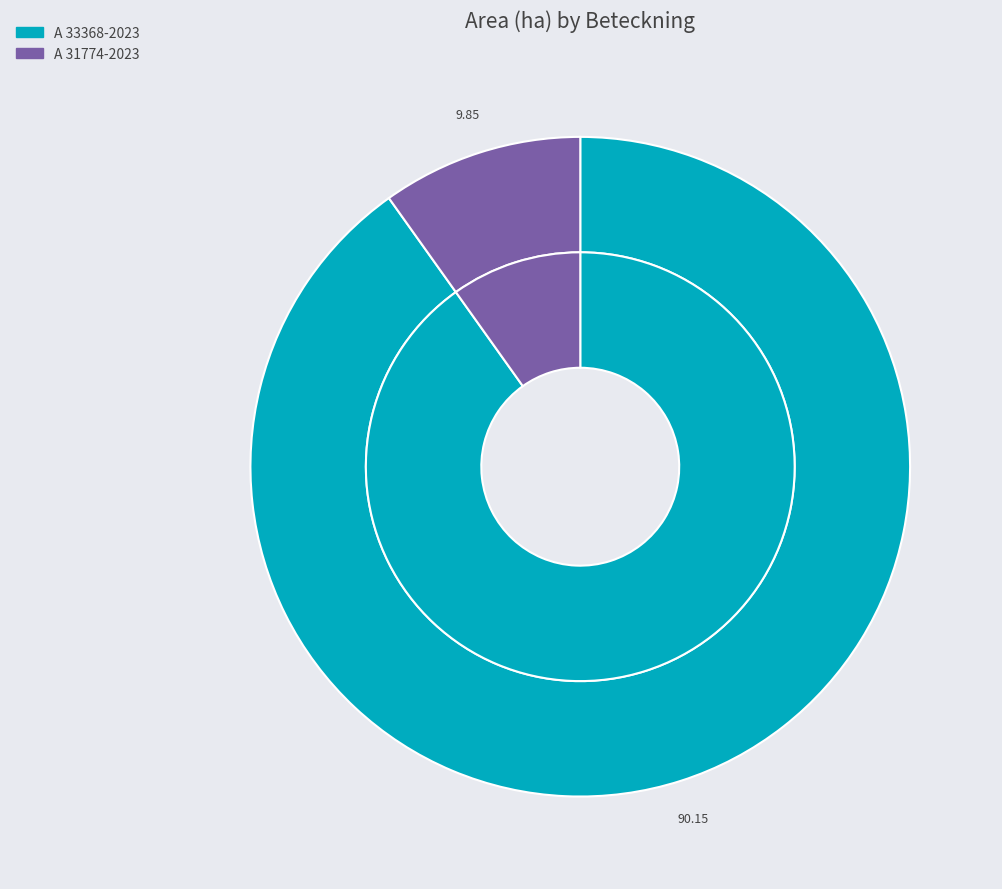

True or false: A 33368-2023 accounts for 98% of the total.

False